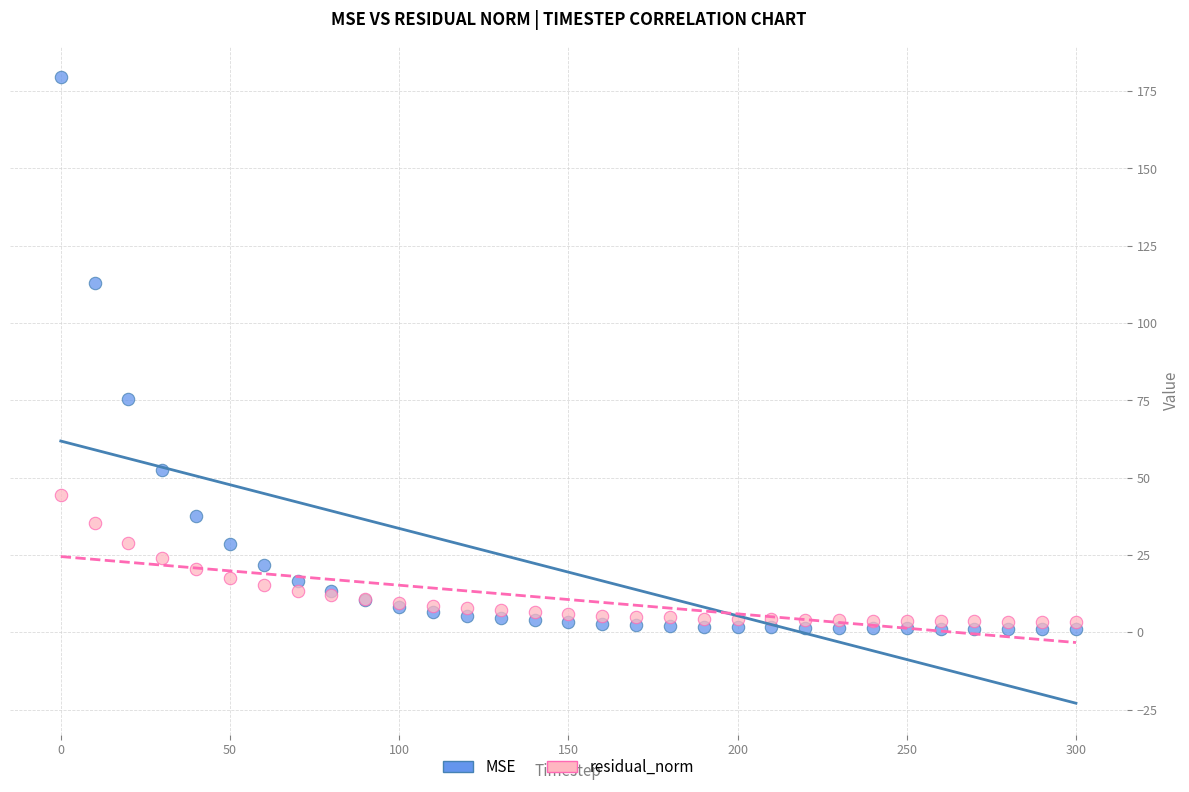

Which series contains the highest Y value?

MSE